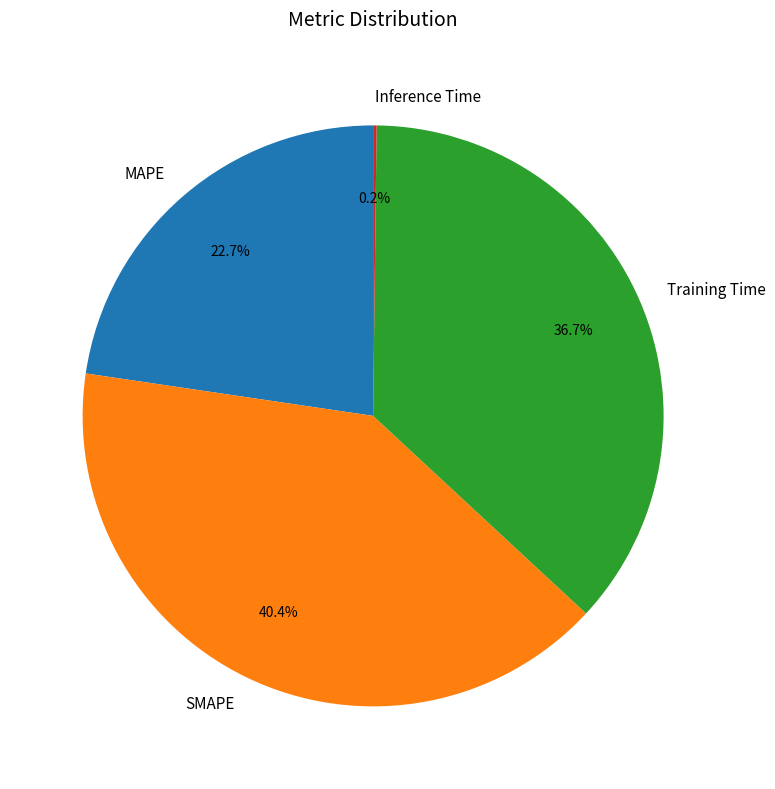

To the nearest percent, what portion does MAPE represent?

23%